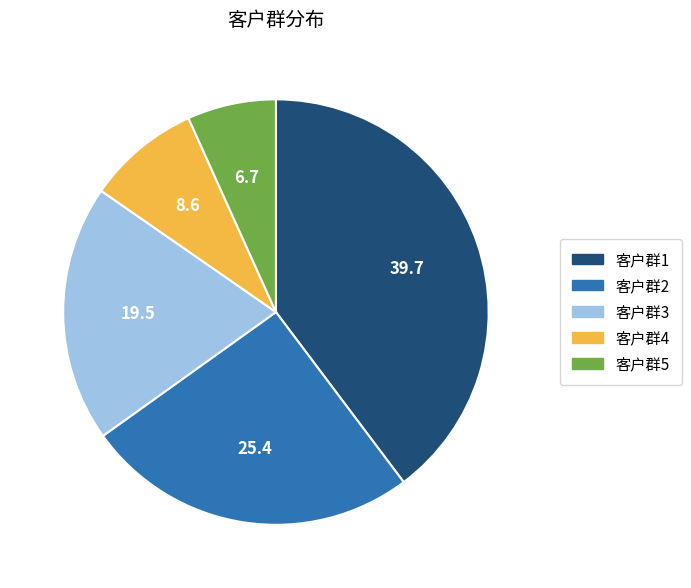

What is the ratio of the value at 客户群5 to the value at 客户群1?

0.2